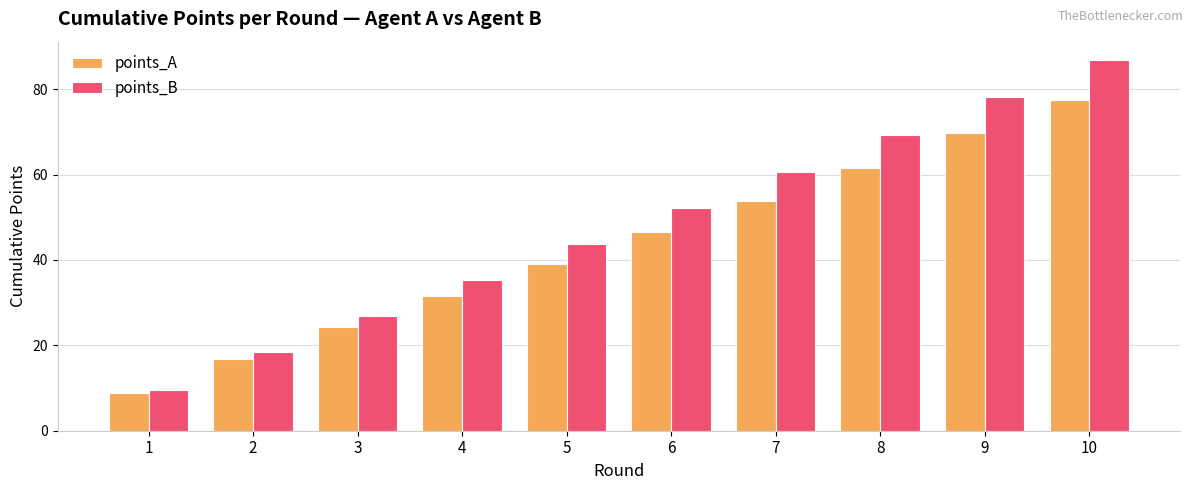

Rank the series at 10 from highest to lowest value.

points_B, points_A